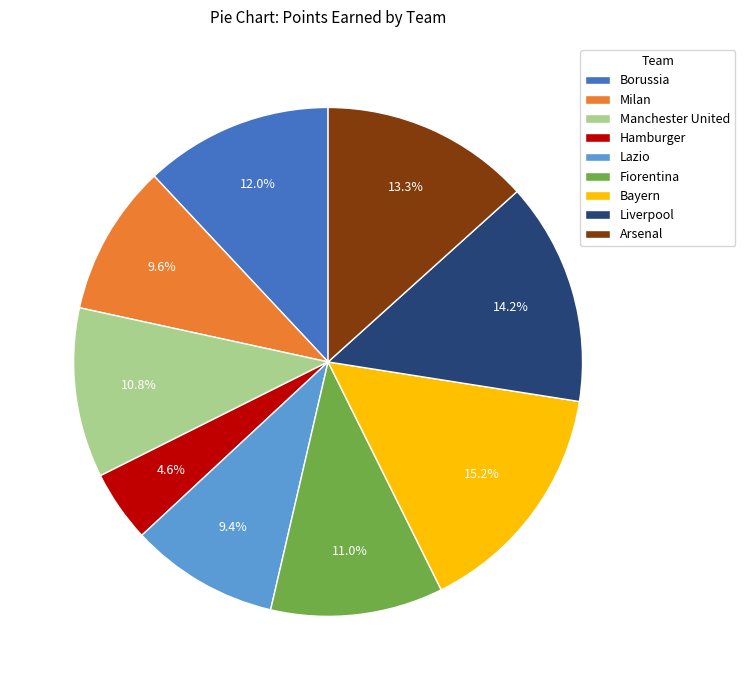

Which category has the biggest portion of the pie?

Bayern